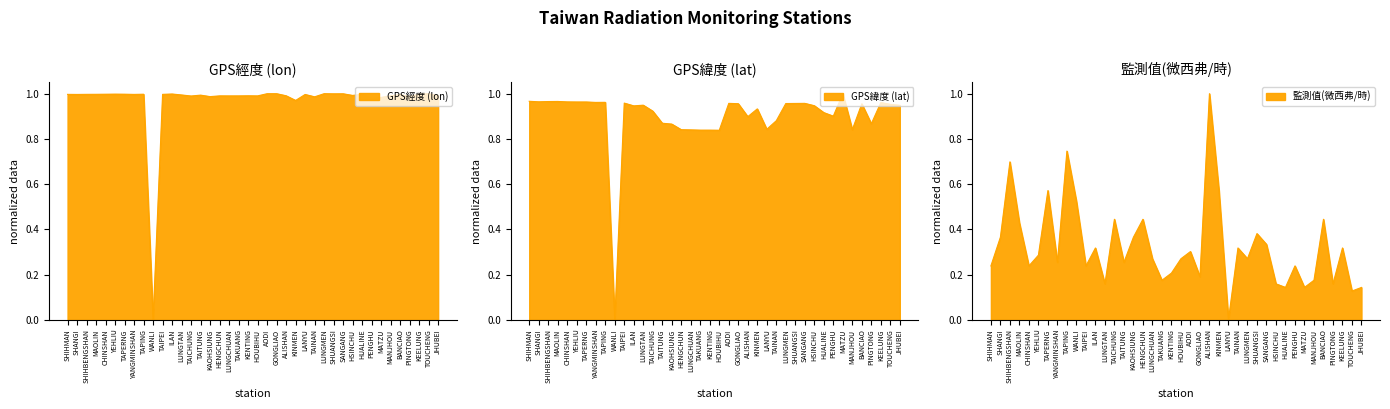

Reading left to right, transcribe all the data shown in this chart.

GPS經度: SHIHMAN=1.0	SHANGI=1.0	SHIHBENGSHAN=1.0	MAOLIN=1.0	CHINSHAN=1.0	YEHLIU=1.0	TAPERNG=1.0	YANGMINSHAN=1.0	TAPING=1.0	WANLI=0.0	TAIPEI=1.0	ILAN=1.0	LUNGTAN=1.0	TAICHUNG=1.0	TAITUNG=1.0	KAOHSIUNG=1.0	HENGCHUN=1.0	LUNGCHUAN=1.0	TAKUANG=1.0	KENTING=1.0	HOUBIHU=1.0	AODI=1.0	GONGLIAO=1.0	ALISHAN=1.0	KINMEN=1.0	LANYU=1.0	TAINAN=1.0	LUNGMEN=1.0	SHUANGSI=1.0	SANGANG=1.0	HSINCHU=1.0	HUALINE=1.0	PENGHU=1.0	MATZU=1.0	MANJHOU=1.0	BANCIAO=1.0	PINGTONG=1.0	KEELUNG=1.0	TOUCHENG=1.0	JHUBEI=1.0
GPS緯度: SHIHMAN=1.0	SHANGI=1.0	SHIHBENGSHAN=1.0	MAOLIN=1.0	CHINSHAN=1.0	YEHLIU=1.0	TAPERNG=1.0	YANGMINSHAN=1.0	TAPING=1.0	WANLI=0.0	TAIPEI=1.0	ILAN=0.9	LUNGTAN=0.9	TAICHUNG=0.9	TAITUNG=0.9	KAOHSIUNG=0.9	HENGCHUN=0.8	LUNGCHUAN=0.8	TAKUANG=0.8	KENTING=0.8	HOUBIHU=0.8	AODI=1.0	GONGLIAO=1.0	ALISHAN=0.9	KINMEN=0.9	LANYU=0.8	TAINAN=0.9	LUNGMEN=1.0	SHUANGSI=1.0	SANGANG=1.0	HSINCHU=0.9	HUALINE=0.9	PENGHU=0.9	MATZU=1.0	MANJHOU=0.8	BANCIAO=1.0	PINGTONG=0.9	KEELUNG=1.0	TOUCHENG=1.0	JHUBEI=0.9
監測值(微西弗/時): SHIHMAN=0.2	SHANGI=0.4	SHIHBENGSHAN=0.7	MAOLIN=0.4	CHINSHAN=0.2	YEHLIU=0.3	TAPERNG=0.6	YANGMINSHAN=0.3	TAPING=0.7	WANLI=0.5	TAIPEI=0.2	ILAN=0.3	LUNGTAN=0.2	TAICHUNG=0.4	TAITUNG=0.3	KAOHSIUNG=0.4	HENGCHUN=0.4	LUNGCHUAN=0.3	TAKUANG=0.2	KENTING=0.2	HOUBIHU=0.3	AODI=0.3	GONGLIAO=0.2	ALISHAN=1.0	KINMEN=0.6	LANYU=0.0	TAINAN=0.3	LUNGMEN=0.3	SHUANGSI=0.4	SANGANG=0.3	HSINCHU=0.2	HUALINE=0.1	PENGHU=0.2	MATZU=0.1	MANJHOU=0.2	BANCIAO=0.4	PINGTONG=0.2	KEELUNG=0.3	TOUCHENG=0.1	JHUBEI=0.1